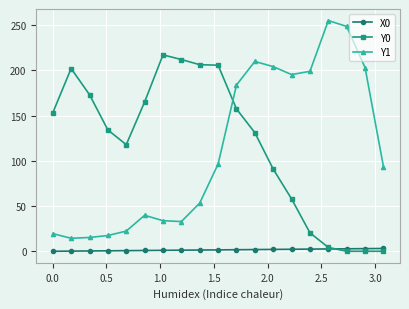

True or false: Y1 has more than 2 points higher than both neighbors.

True